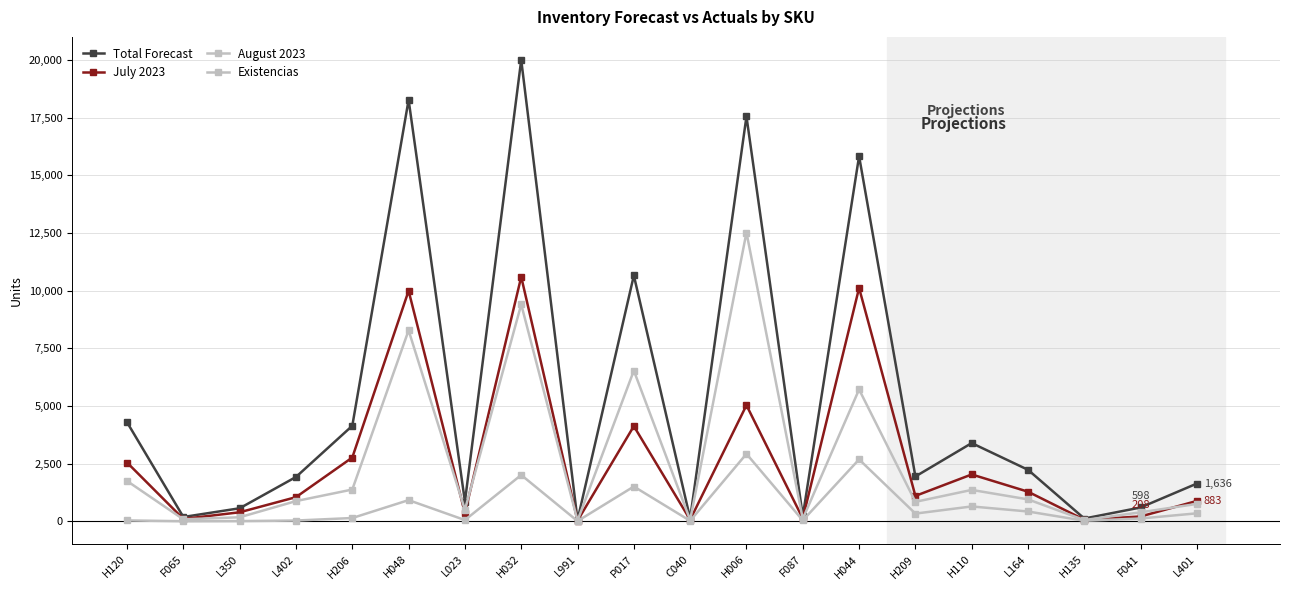

How many data points does each series have?

20